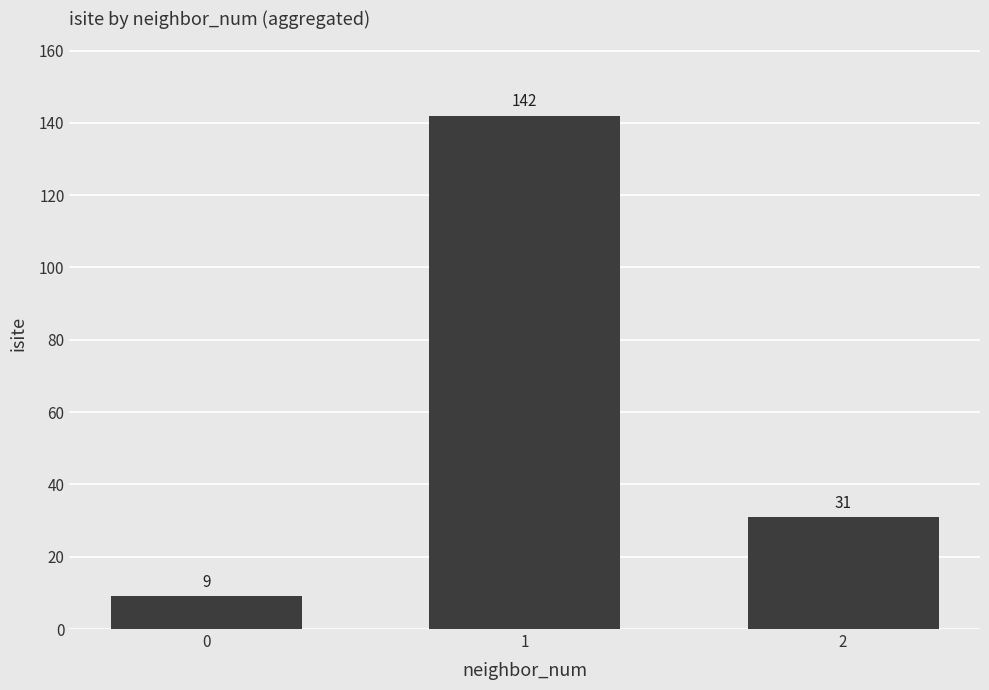

Reading left to right, what are all the values shown in this chart?

0=9	1=142	2=31